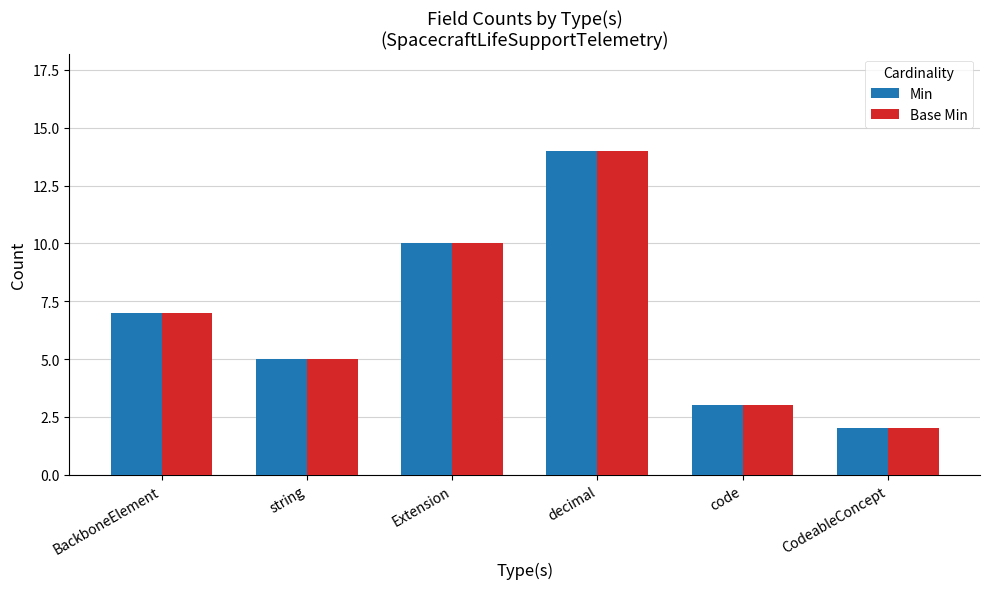

The value of Base Min at BackboneElement is 2. True or false?

False